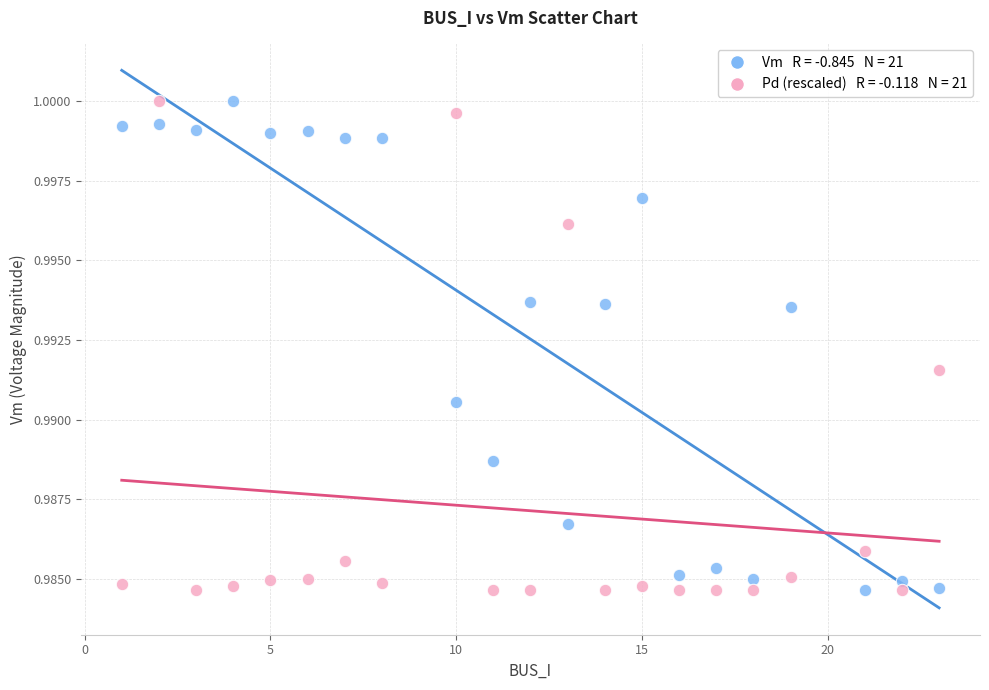

Across all data points, what is the range of X values (max minus min)?

22.0